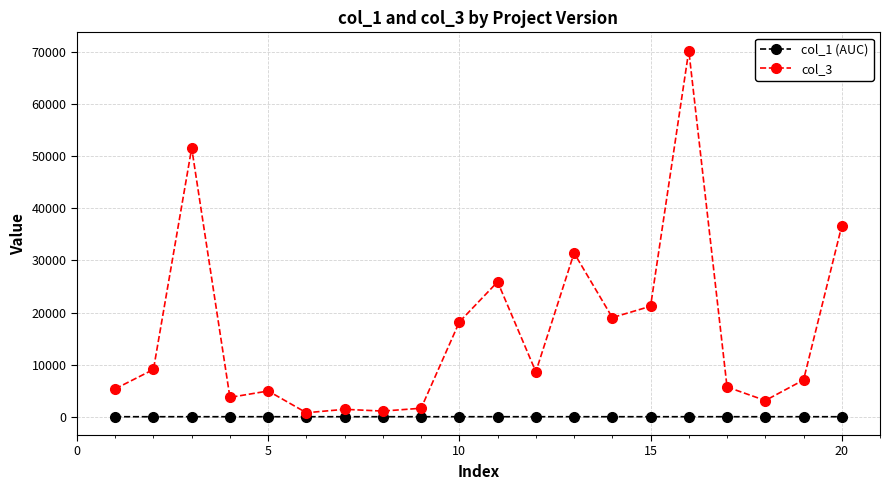

Which series has the largest total across all categories?

col_3